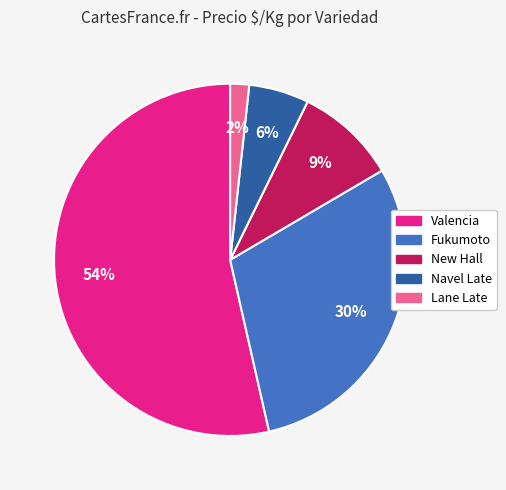

Is there a majority slice in this chart?

Yes